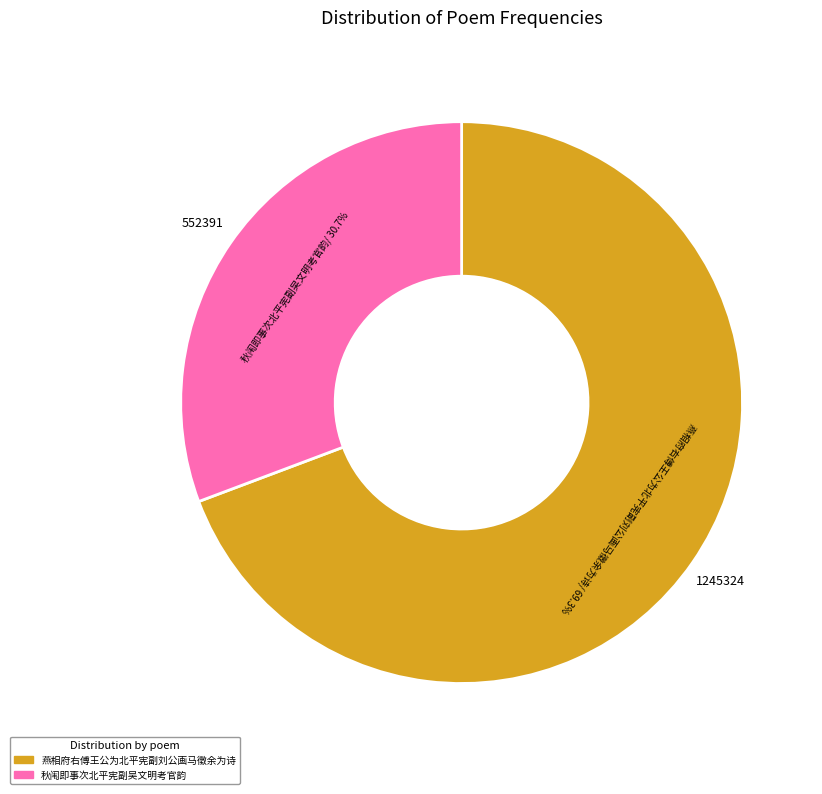

Does any single category account for the majority?

Yes